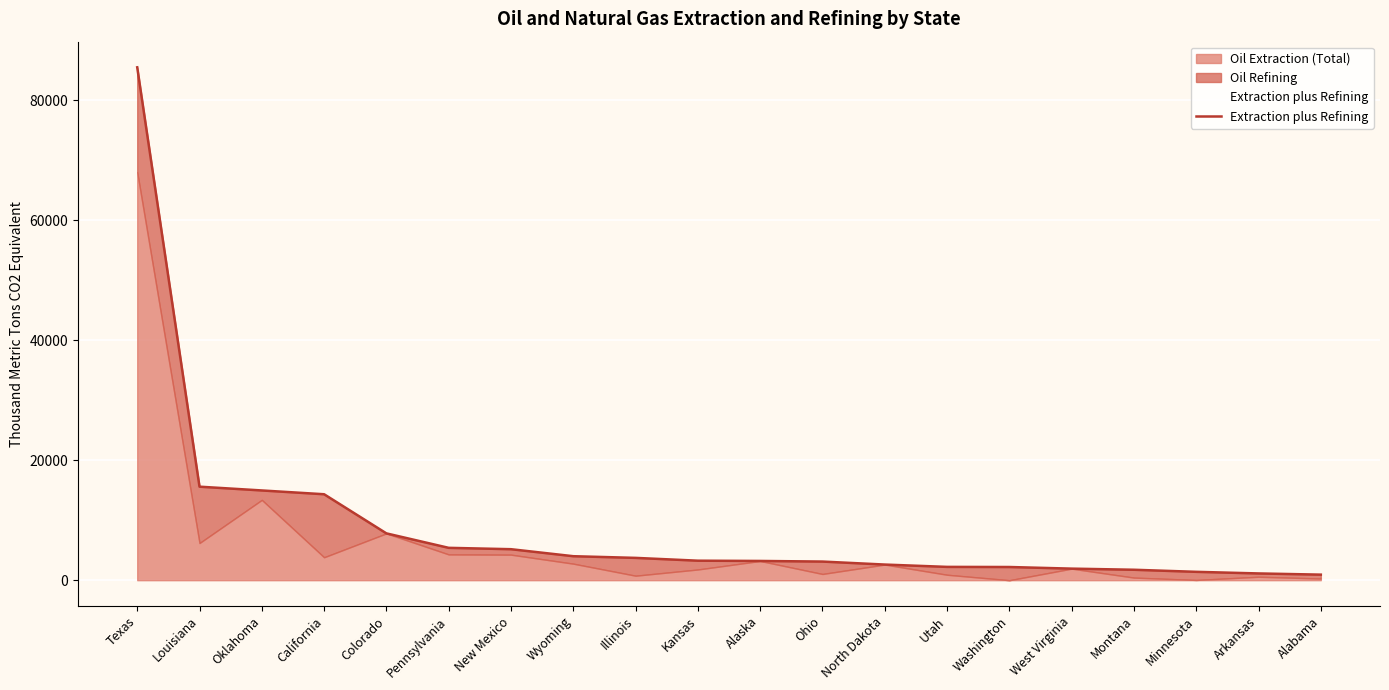

How many values are below 3251?

10